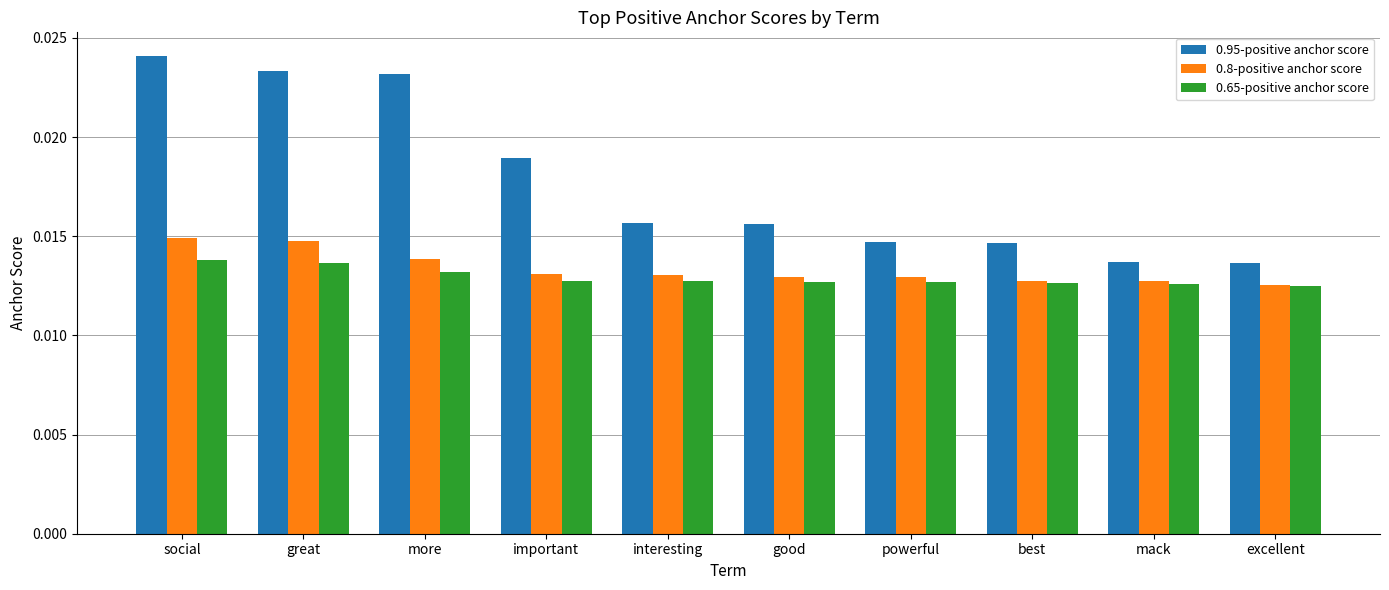

Which series has the largest range (max minus min)?

0.95-positive anchor score